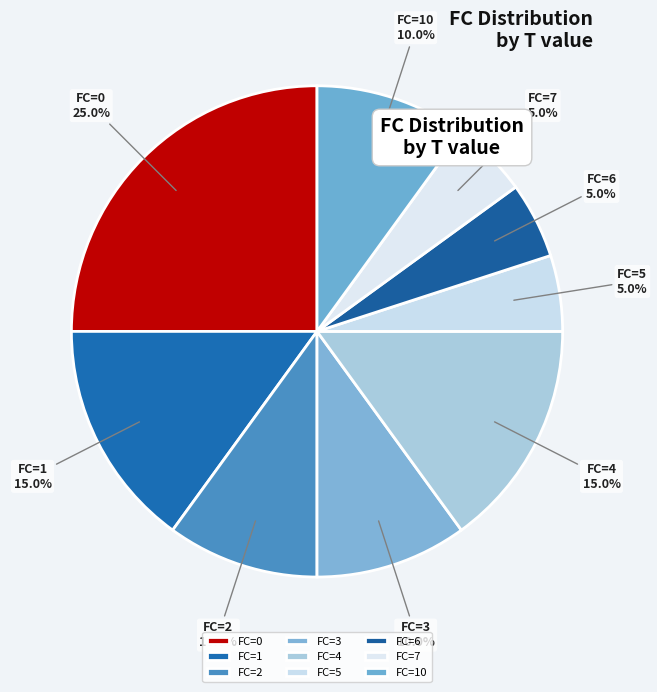

What is the total percentage of FC=0 and FC=6?

30.0%